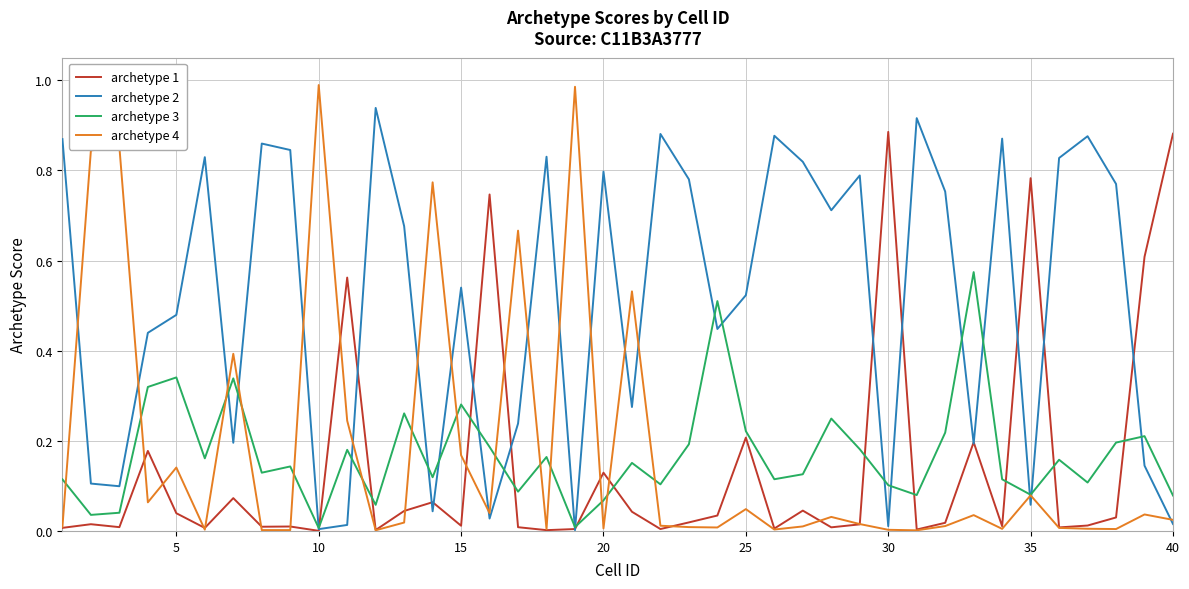

True or false: archetype 2 has more than 2 interior local peaks.

True